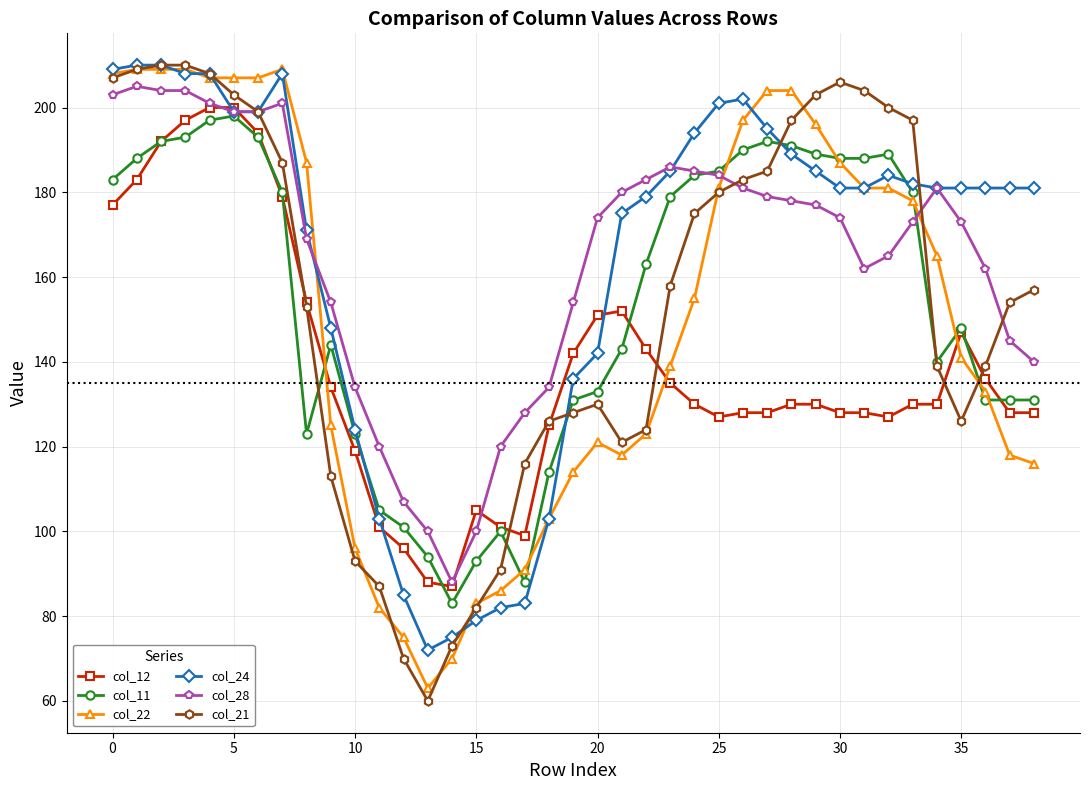

What is the value of the col_21 point at the 29th from the left?

197